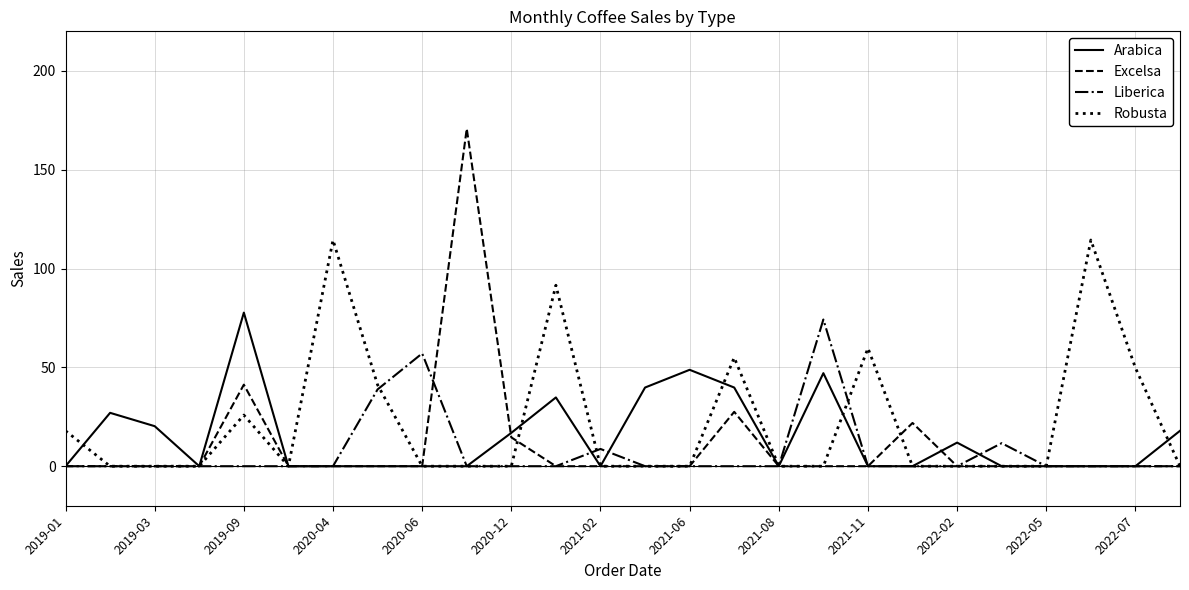

True or false: Excelsa and Liberica intersect in this chart.

True